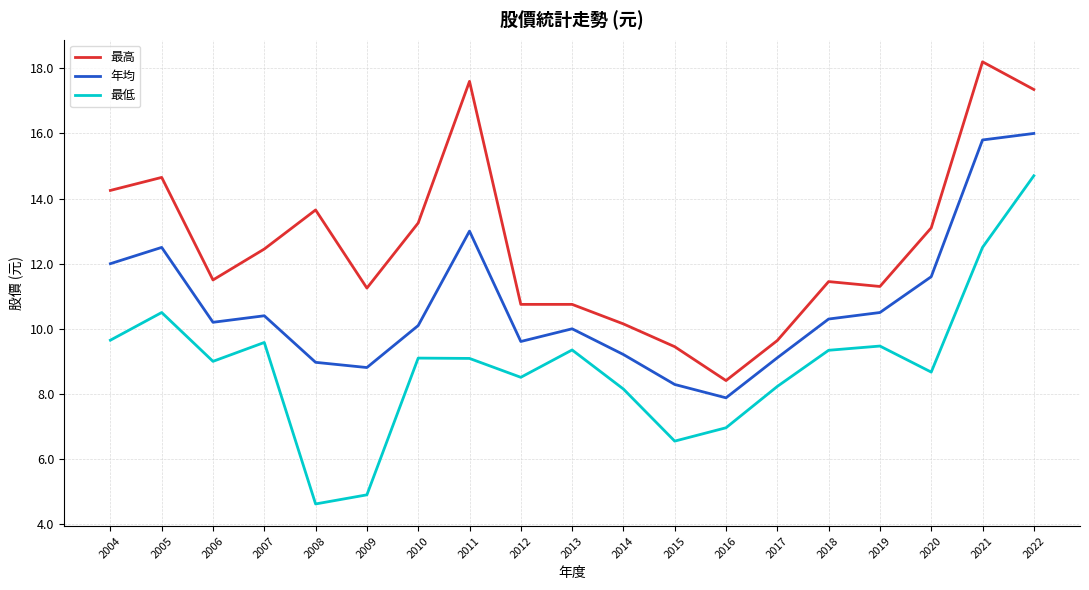

At which label does 最低 reach its minimum?

2008